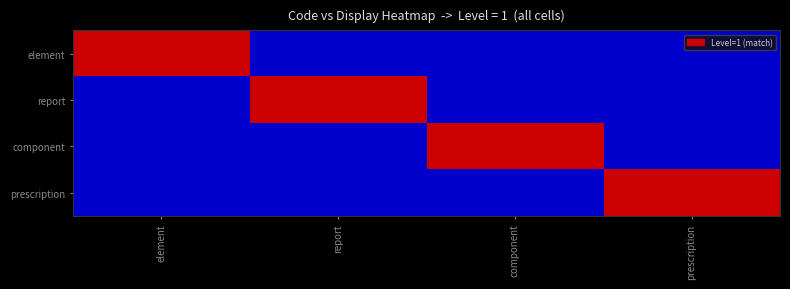

Reading right to left, extract all data points from this chart.

element: prescription=0	component=0	report=0	element=1
report: prescription=0	component=0	report=1	element=0
component: prescription=0	component=1	report=0	element=0
prescription: prescription=1	component=0	report=0	element=0